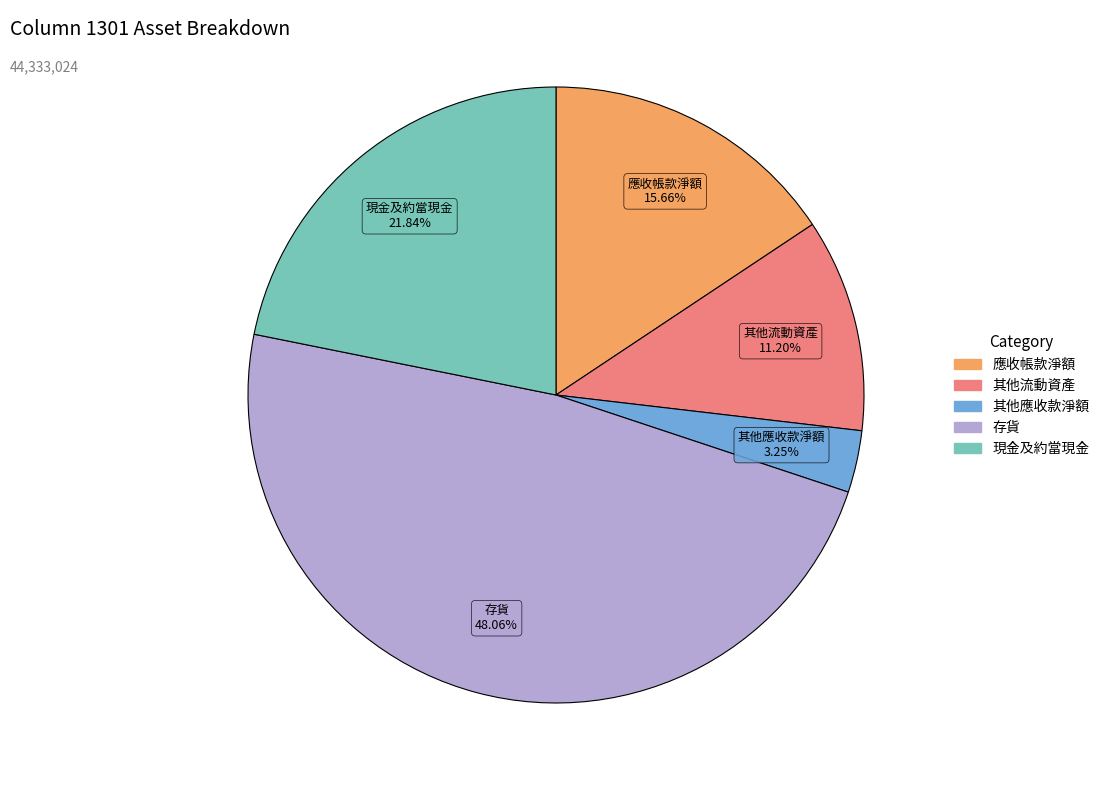

Which has a higher value, 現金及約當現金 or 應收帳款淨額?

現金及約當現金